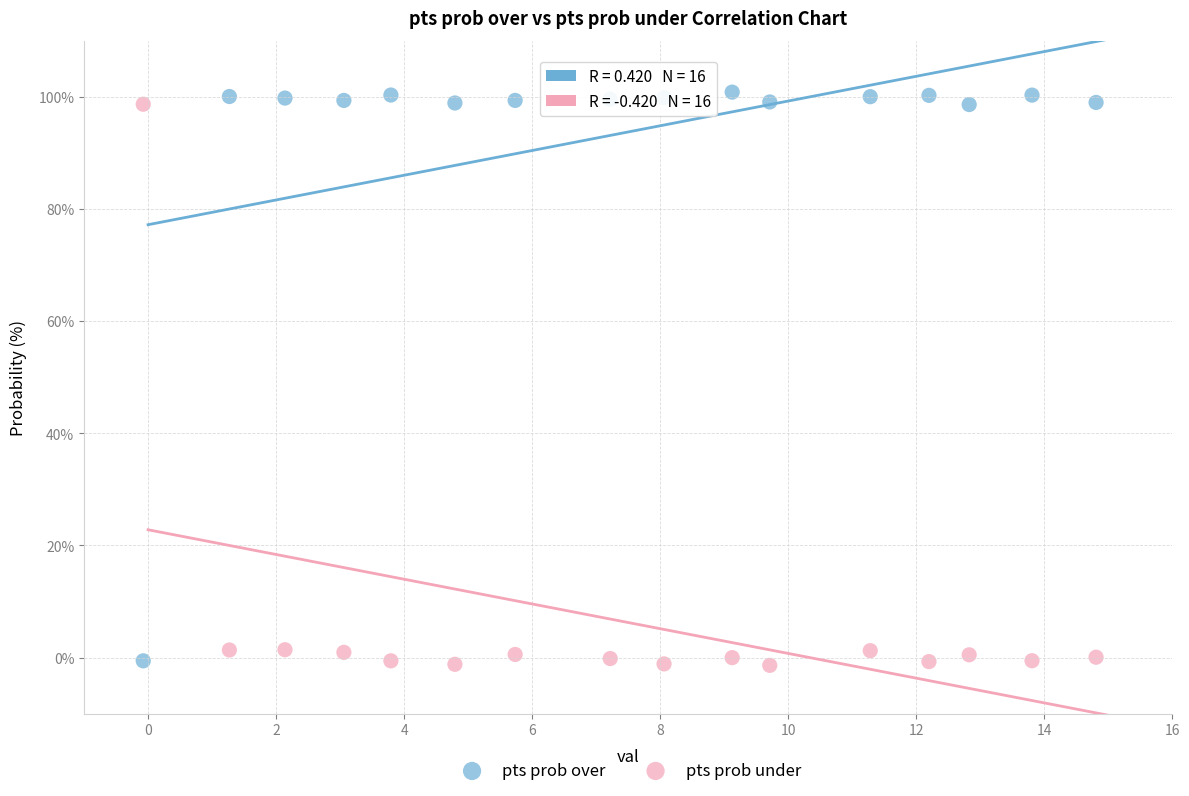

What are all the series names shown in the legend?

pts prob over, pts prob under